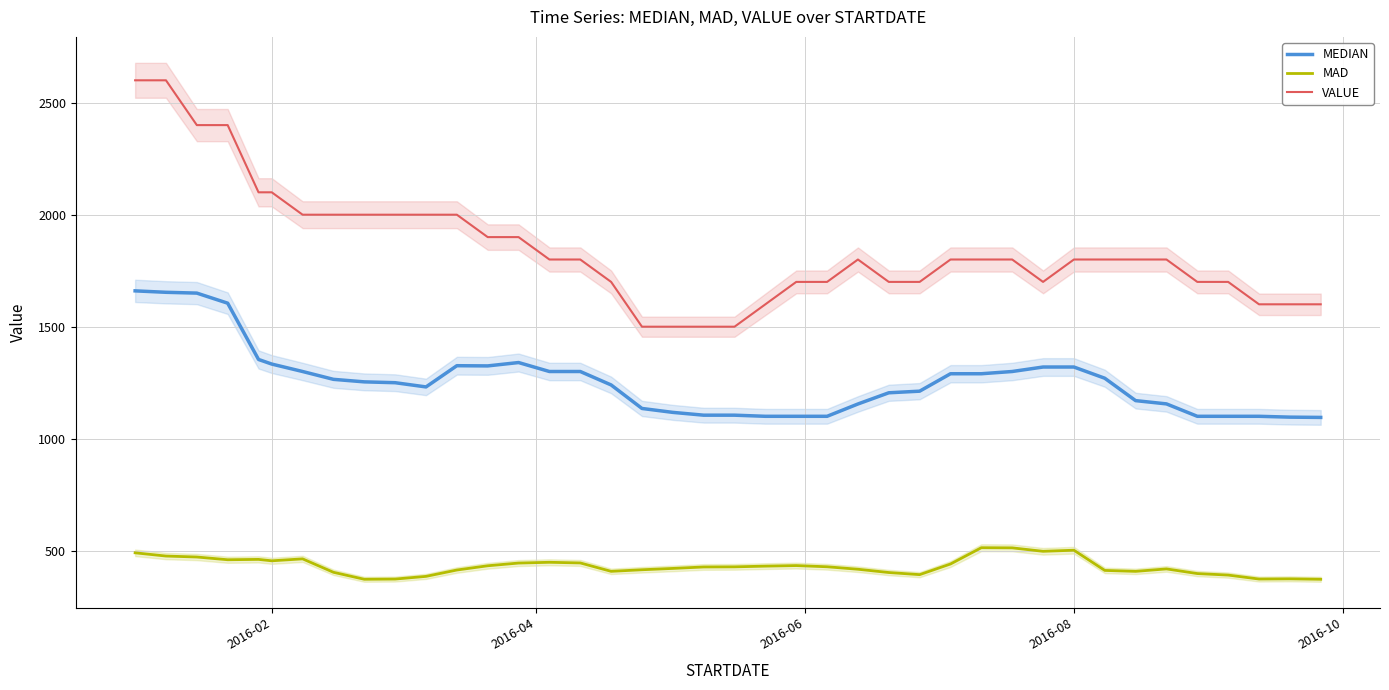

What is the lowest value of the VALUE series?

1500.0